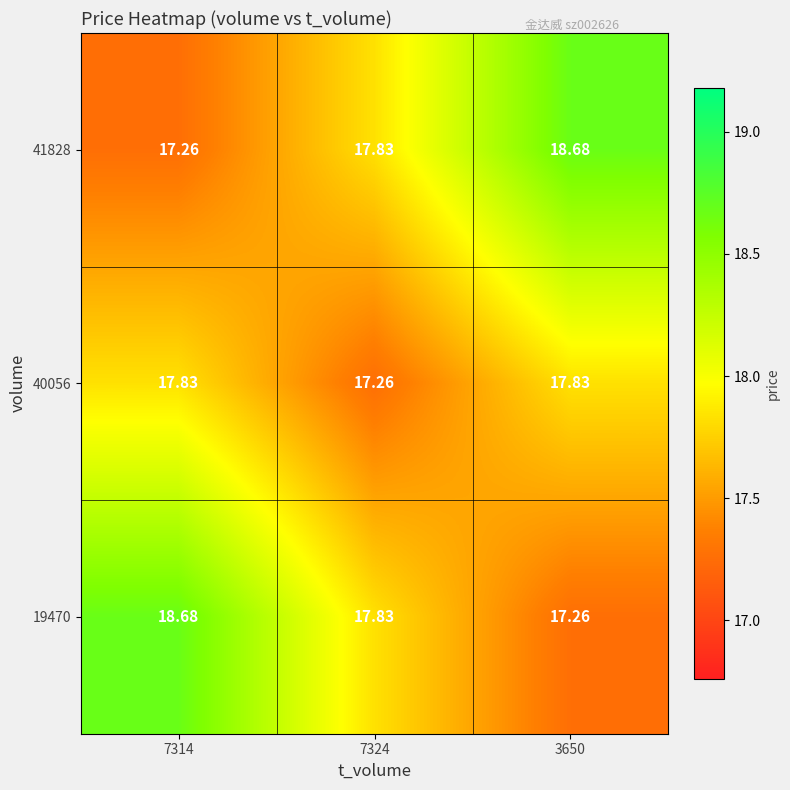

Is the value of 40056 at 7314 greater than the value of 19470 at 7314?

No